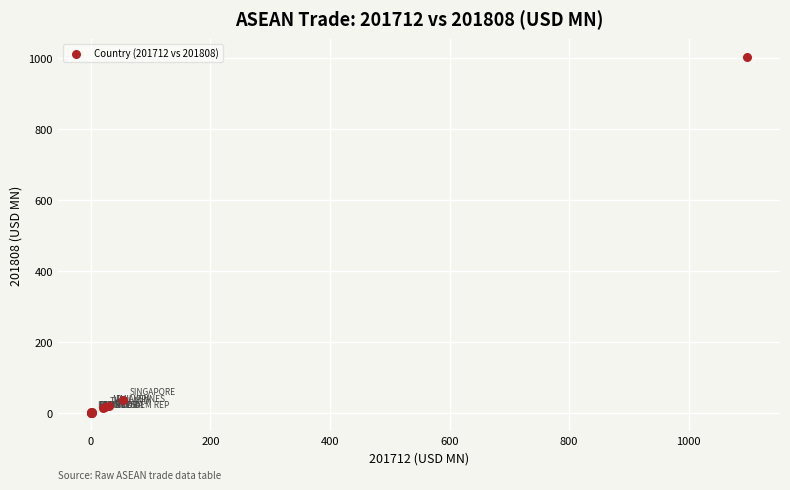

What Y value in the scatter plot is closest to 501?

38.4